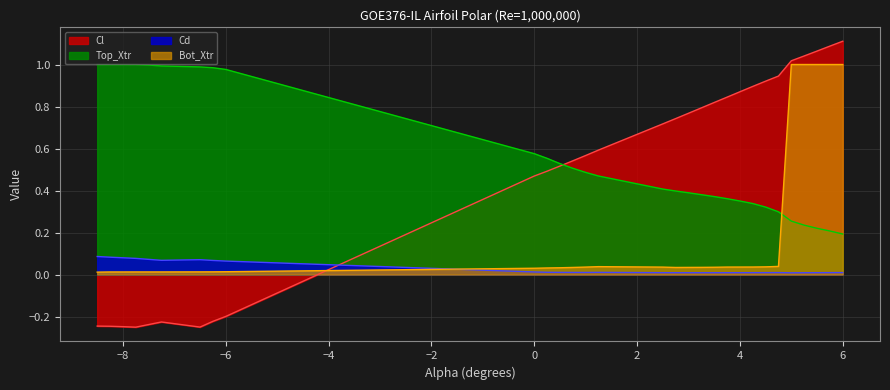

True or false: Cd and Bot_Xtr intersect in this chart.

True